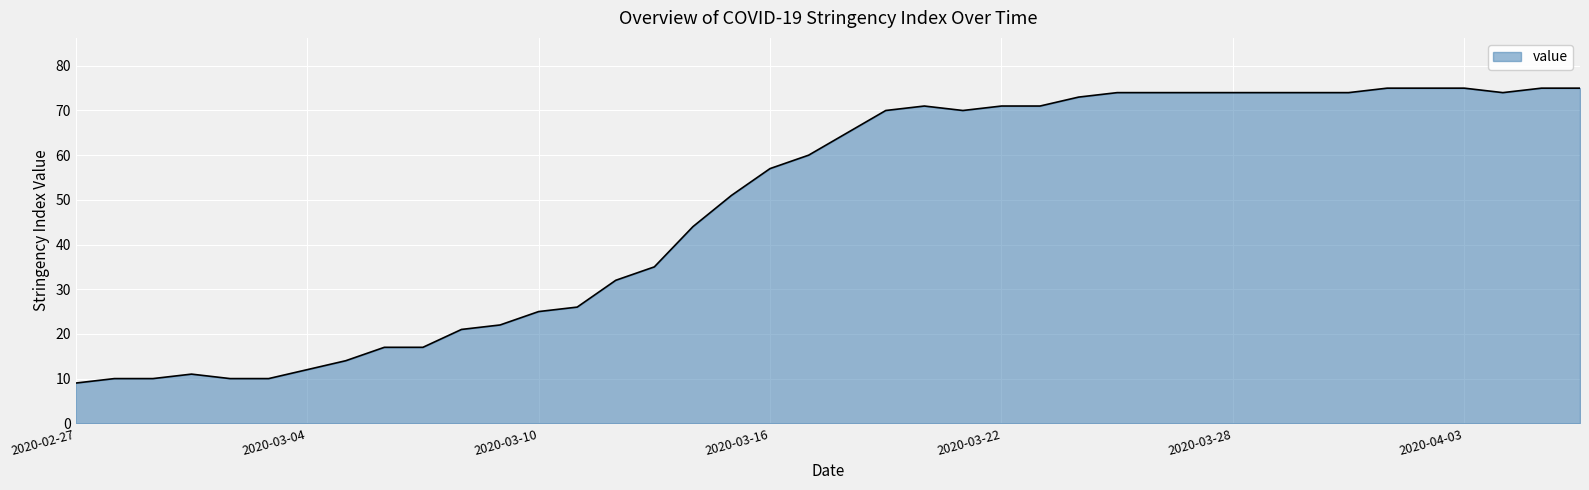

True or false: the data has more than 1 interior local peaks.

True